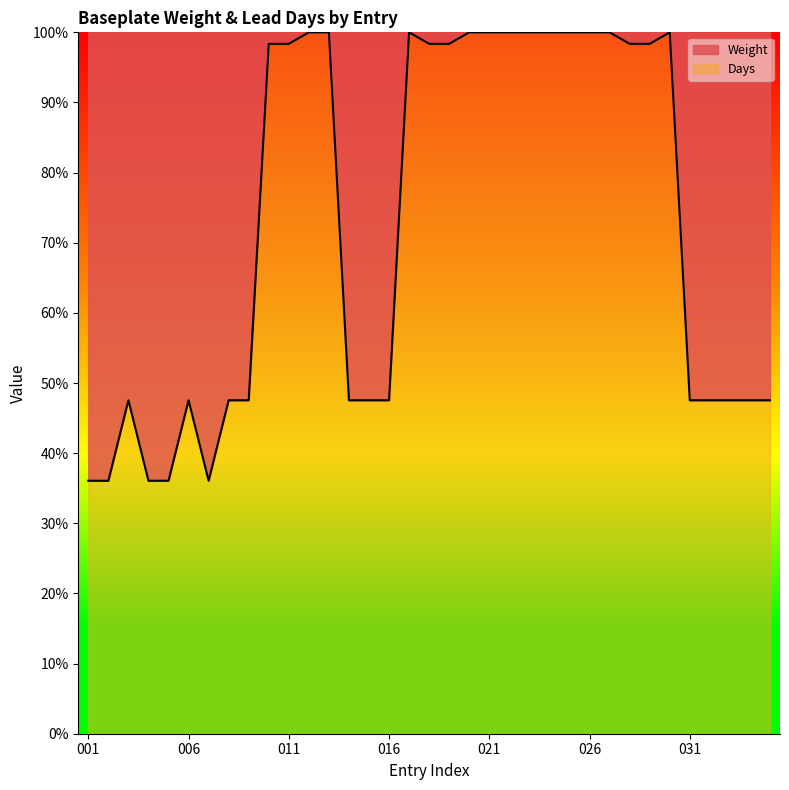

What is the sum of the values at 022 and 001?

136.1